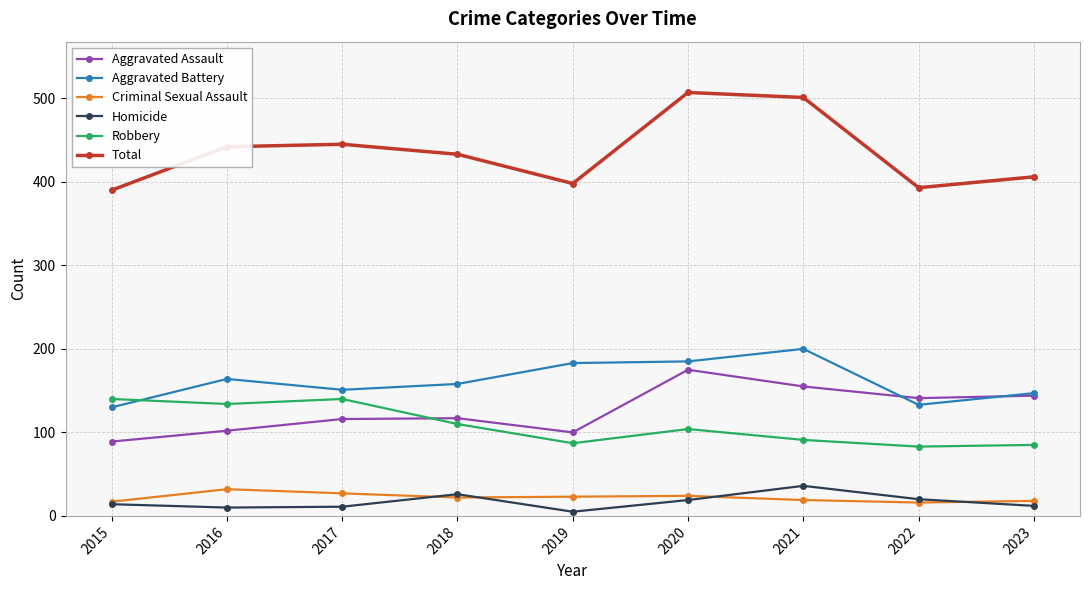

How many data points does each series have?

9